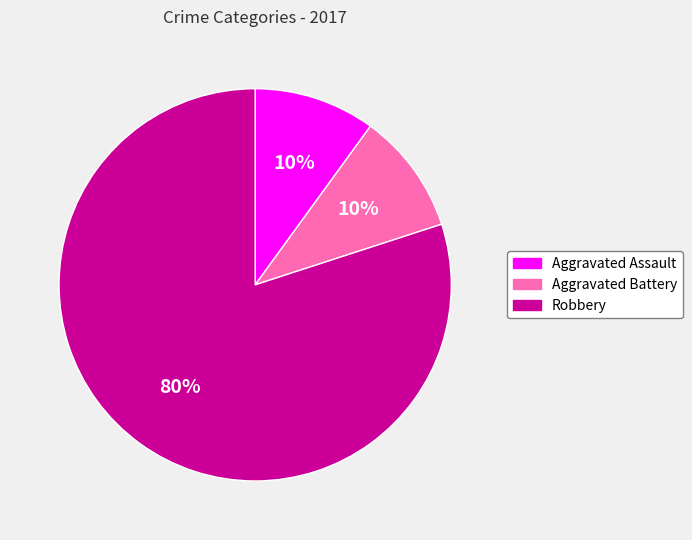

Between Robbery and Aggravated Assault, which is larger?

Robbery